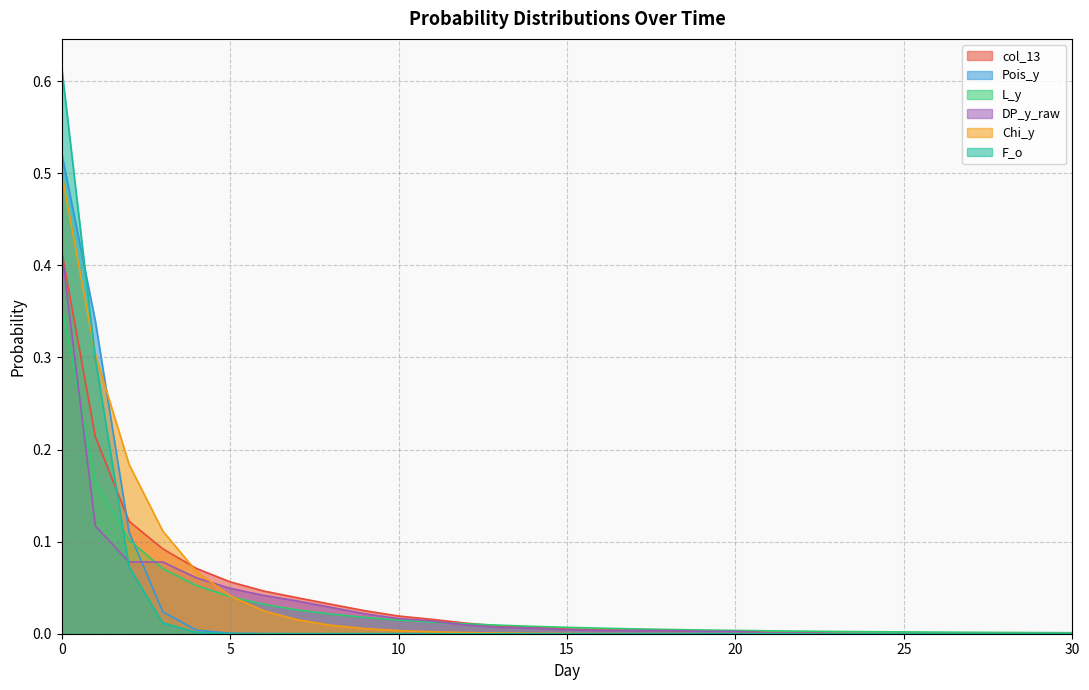

Reading right to left, extract all data points from this chart.

col_13: 0.0	0.0	0.0	0.0	0.0	0.0	0.0	0.0	0.0	0.0	0.0	0.0	0.0	0.0	0.0	0.0	0.0	0.0	0.0	0.0	0.0	0.0	0.0	0.0	0.0	0.1	0.1	0.1	0.1	0.2	0.4
Pois_y: 0.0	0.0	0.0	0.0	0.0	0.0	0.0	0.0	0.0	0.0	0.0	0.0	0.0	0.0	0.0	0.0	0.0	0.0	0.0	0.0	0.0	0.0	0.0	0.0	0.0	0.0	0.0	0.0	0.1	0.3	0.5
L_y: 0.0	0.0	0.0	0.0	0.0	0.0	0.0	0.0	0.0	0.0	0.0	0.0	0.0	0.0	0.0	0.0	0.0	0.0	0.0	0.0	0.0	0.0	0.0	0.0	0.0	0.0	0.1	0.1	0.1	0.2	0.4
DP_y_raw: 0.0	0.0	0.0	0.0	0.0	0.0	0.0	0.0	0.0	0.0	0.0	0.0	0.0	0.0	0.0	0.0	0.0	0.0	0.0	0.0	0.0	0.0	0.0	0.0	0.0	0.0	0.1	0.1	0.1	0.1	0.4
Chi_y: 0.0	0.0	0.0	0.0	0.0	0.0	0.0	0.0	0.0	0.0	0.0	0.0	0.0	0.0	0.0	0.0	0.0	0.0	0.0	0.0	0.0	0.0	0.0	0.0	0.0	0.0	0.1	0.1	0.2	0.3	0.5
F_o: 0.0	0.0	0.0	0.0	0.0	0.0	0.0	0.0	0.0	0.0	0.0	0.0	0.0	0.0	0.0	0.0	0.0	0.0	0.0	0.0	0.0	0.0	0.0	0.0	0.0	0.0	0.0	0.0	0.1	0.3	0.6